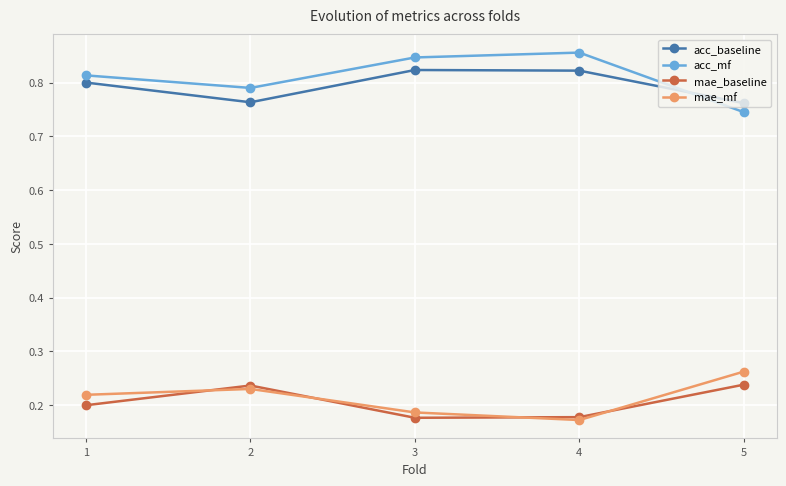

At how many categories does at least one series exceed 0?

5